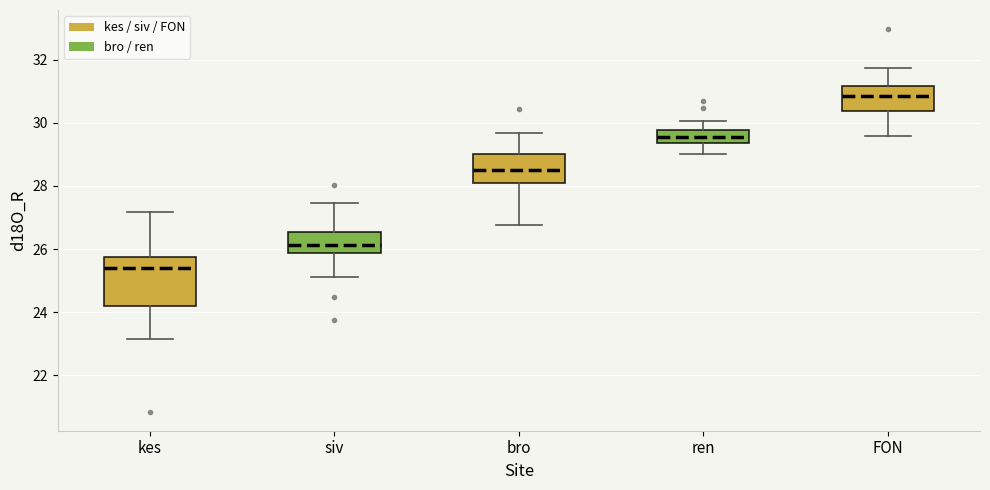

Which box has the highest median line?

FON